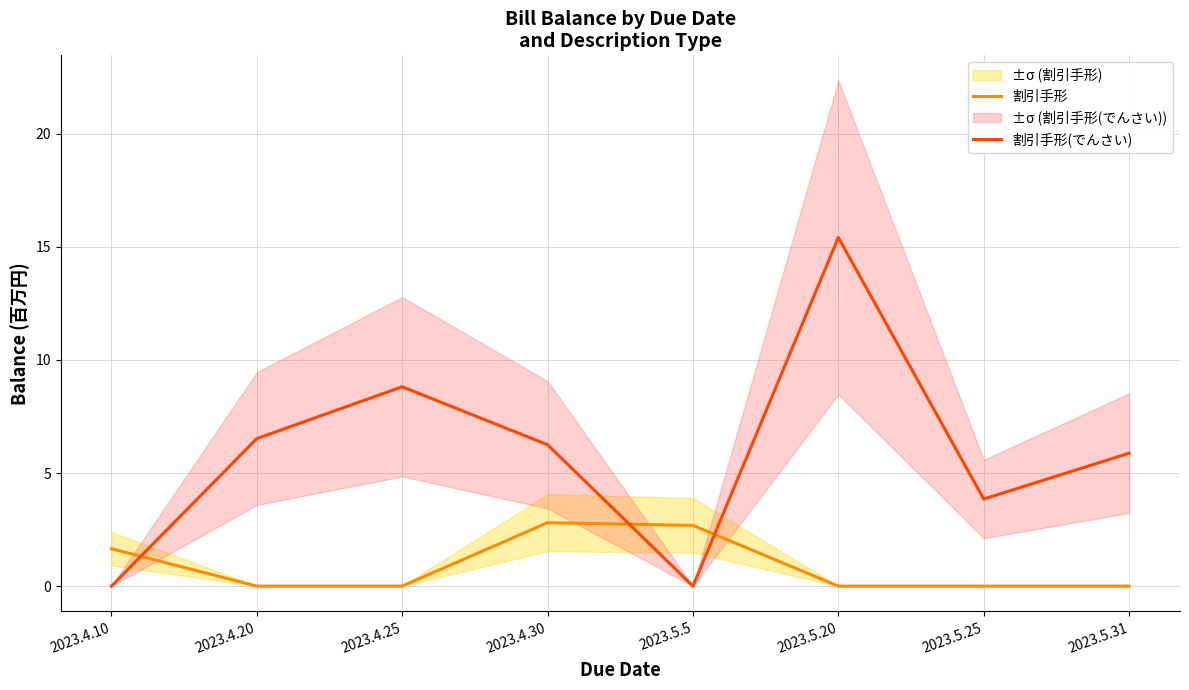

List the series in order of their peak value, lowest first.

割引手形, 割引手形(でんさい)